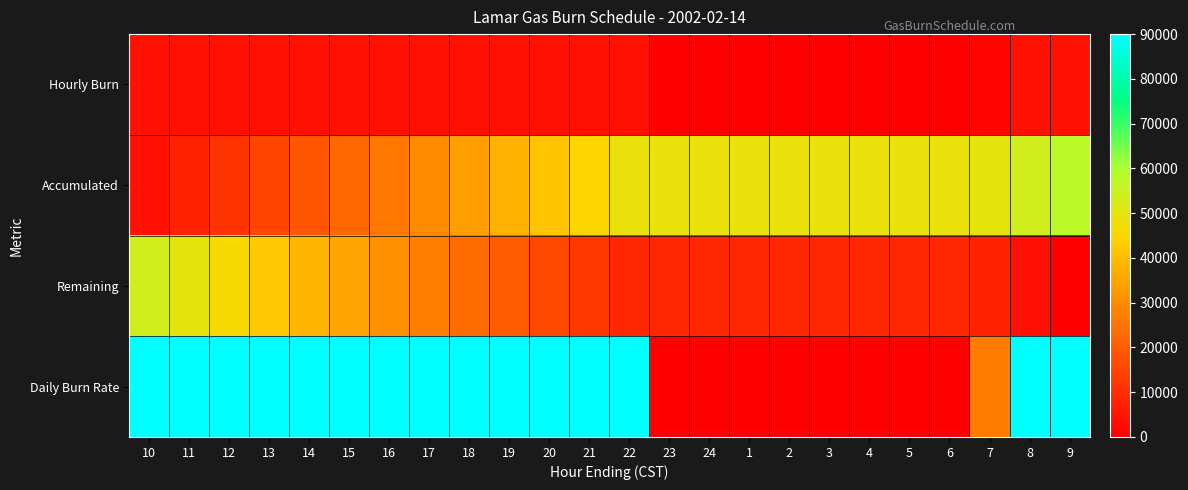

At which category is the sum across all series the highest?

10